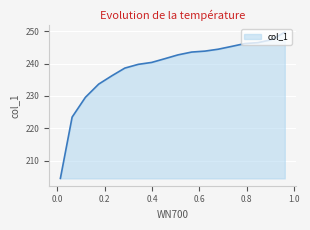

How many categories are shown in the chart?

18